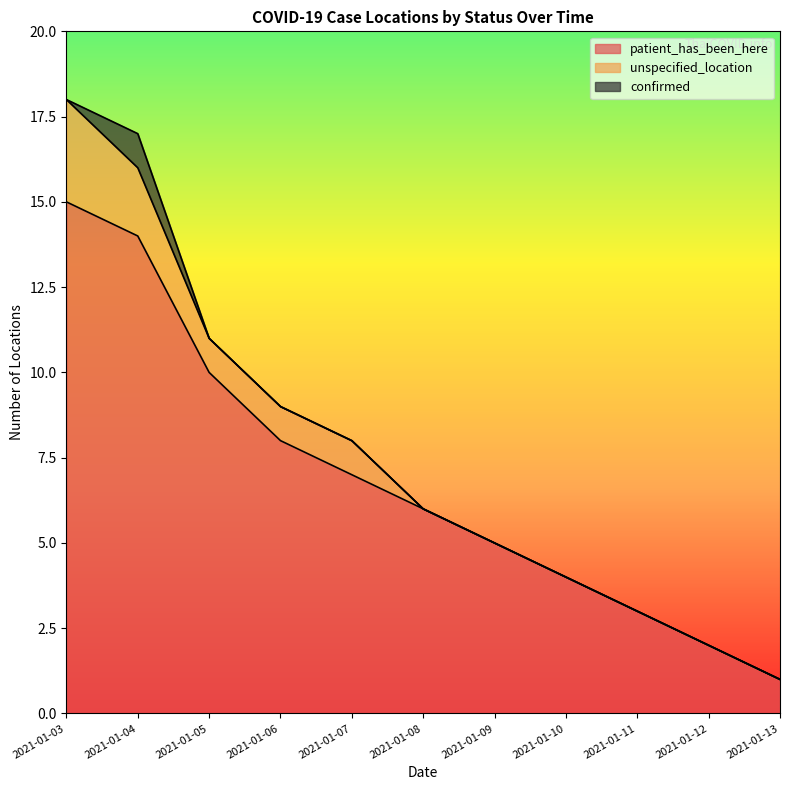

True or false: confirmed has a value of 0 at 2021-01-09.

True